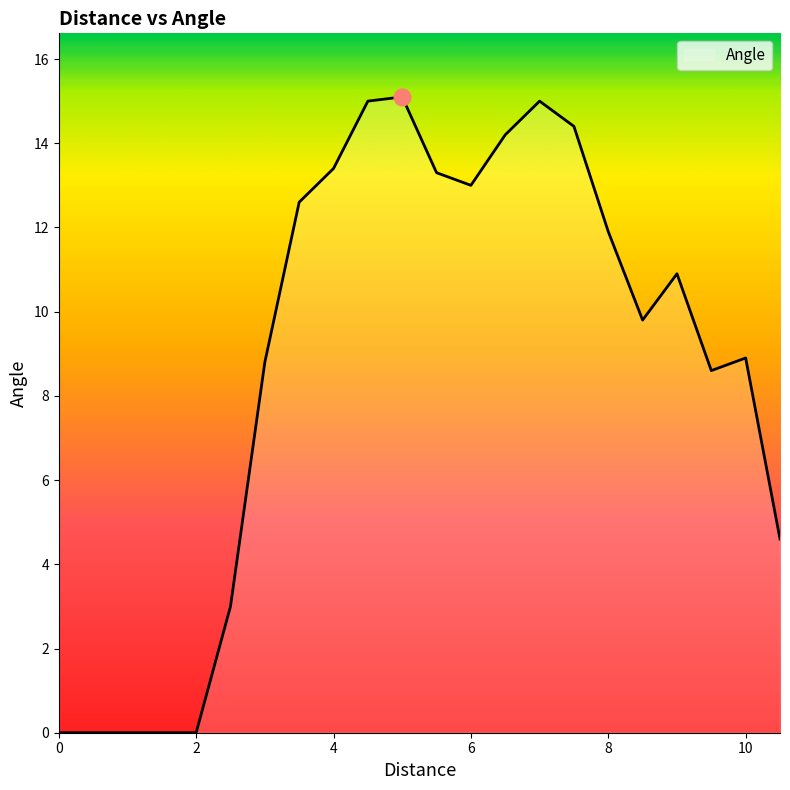

What is the difference between the maximum and minimum values?

15.1